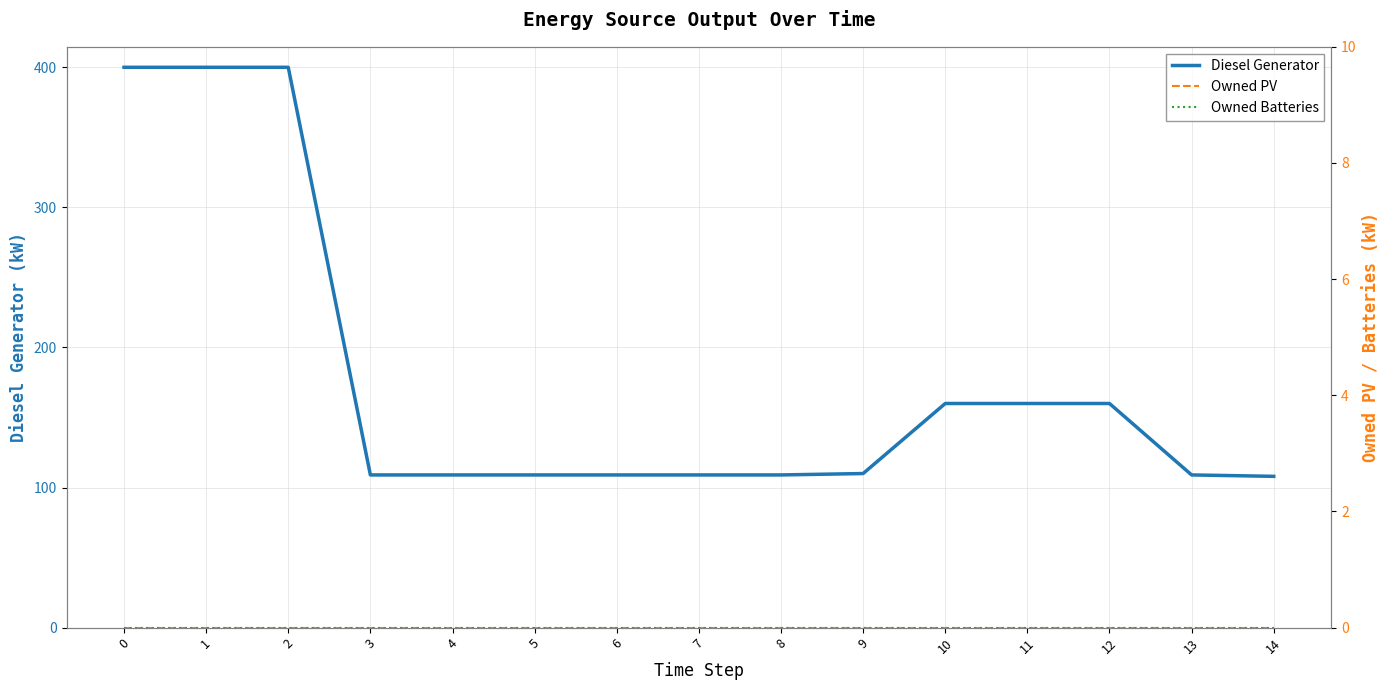

At 5, list the series in order from smallest to largest.

Owned PV, Owned Batteries, Diesel Generator